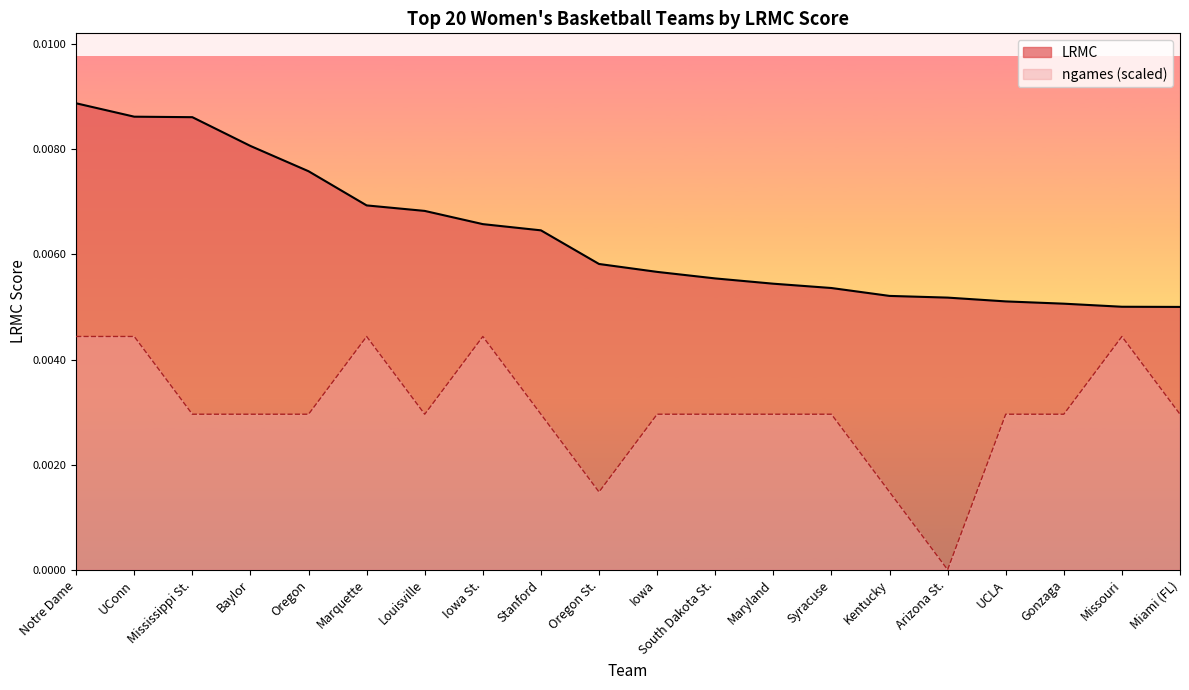

What is the label of the 3rd point from the right?

Gonzaga